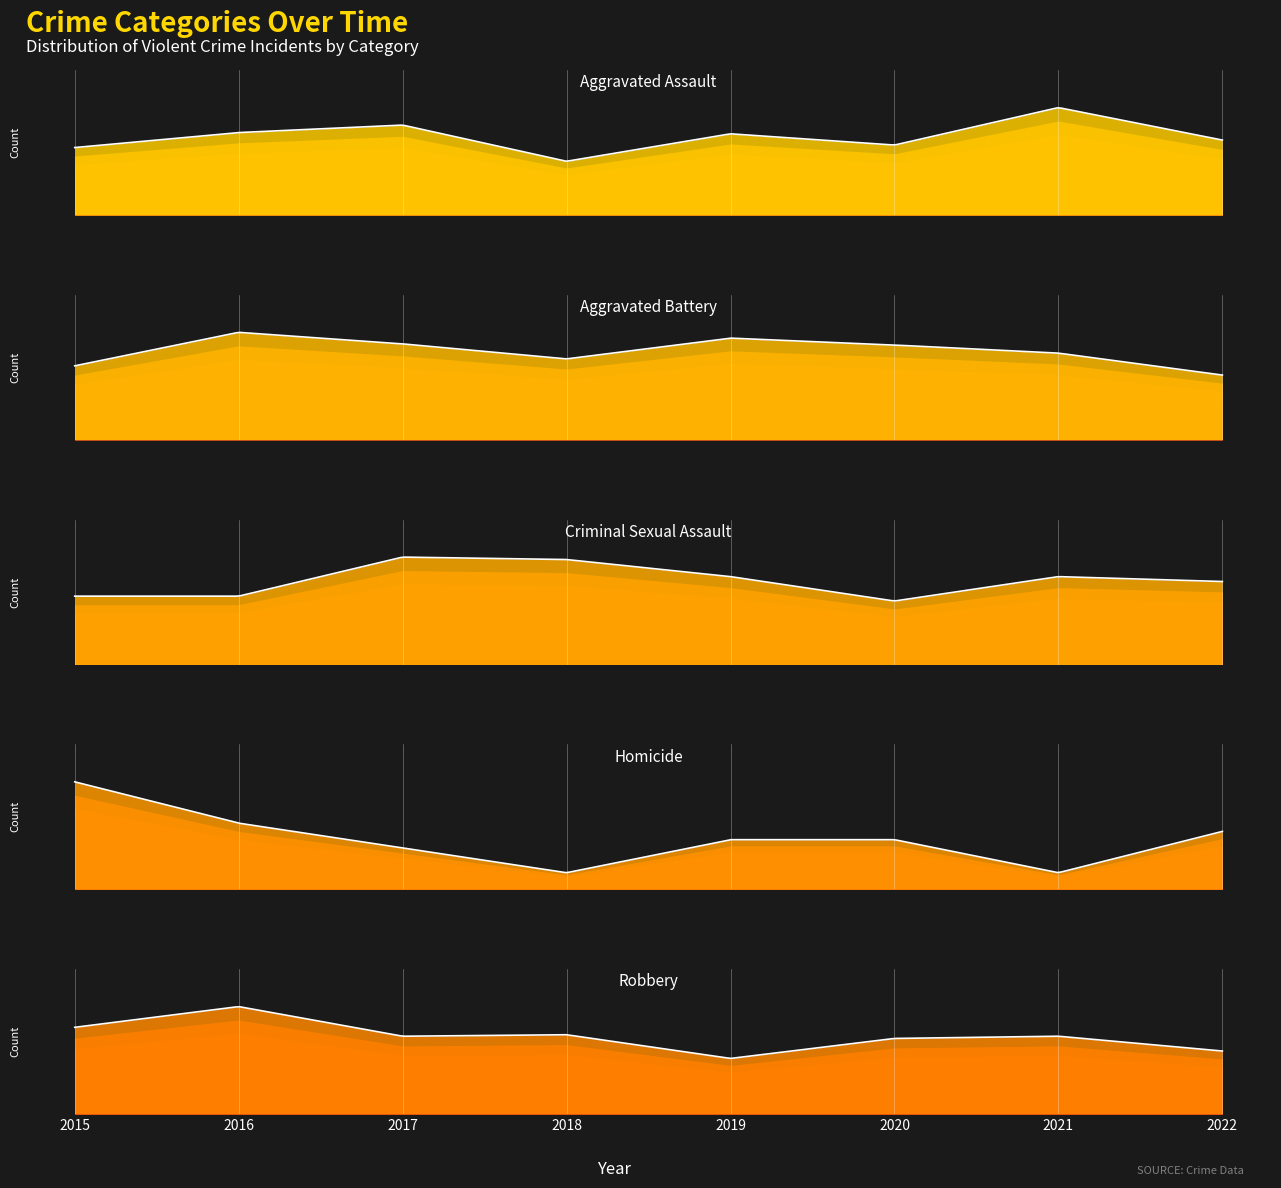

Reading right to left, transcribe all the data shown in this chart.

Aggravated Assault: 60	86	56	65	43	72	66	54
Aggravated Battery: 56	75	82	88	70	83	93	64
Criminal Sexual Assault: 34	36	26	36	43	44	28	28
Homicide: 7	2	6	6	2	5	8	13
Robbery: 85	105	102	75	107	105	145	117